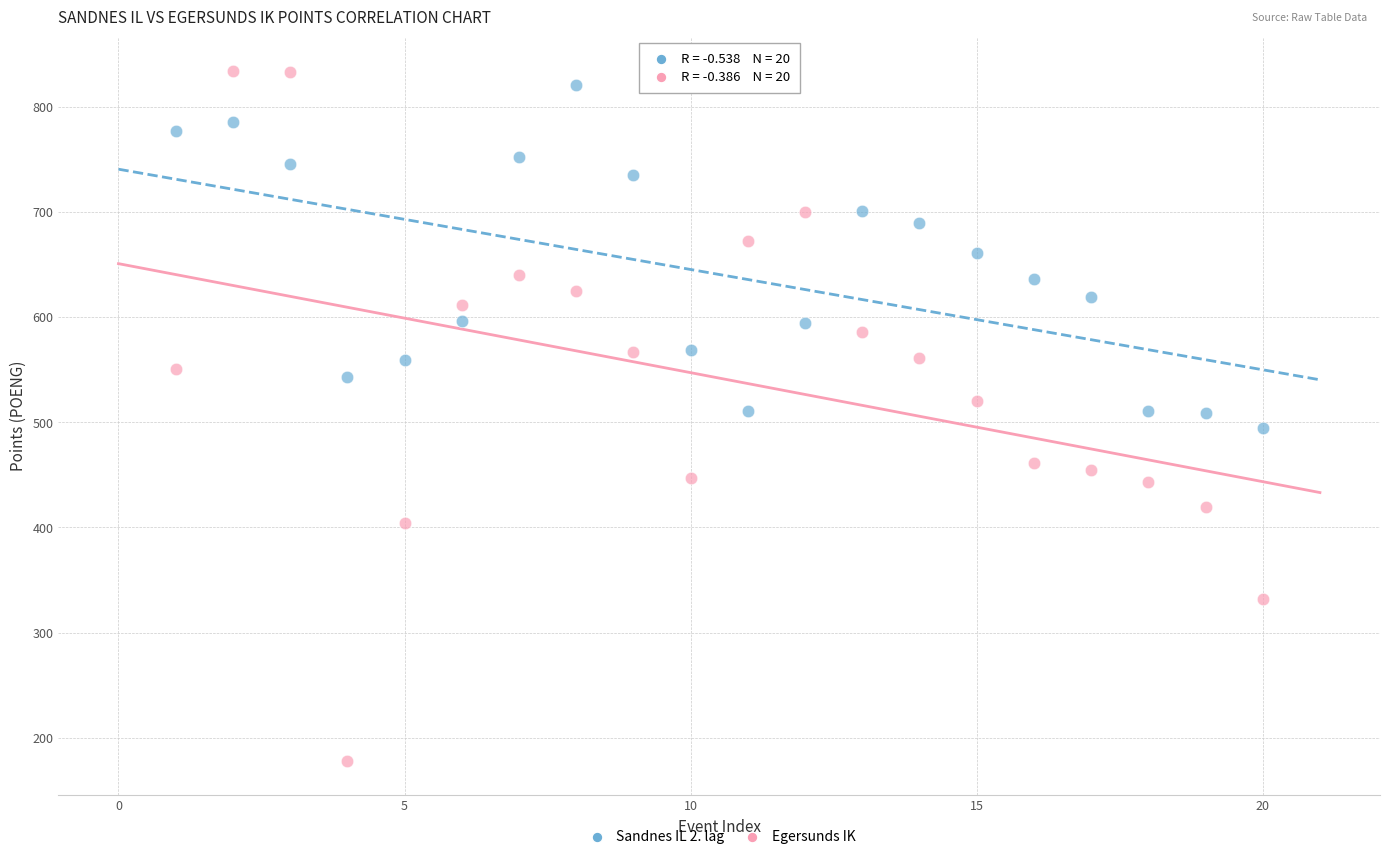

What are all the series names shown in the legend?

Sandnes IL 2. lag, Egersunds IK